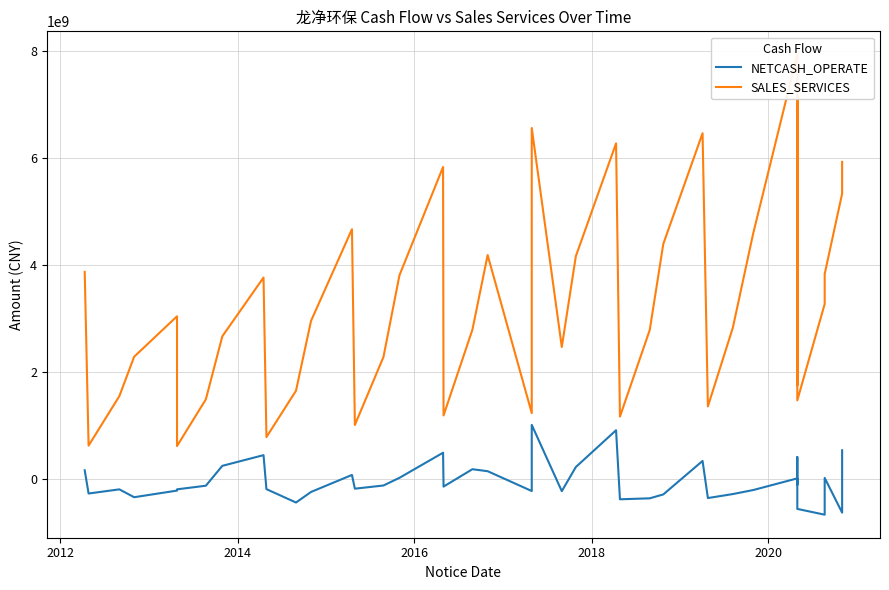

Where is the first local minimum for NETCASH_OPERATE?

2012